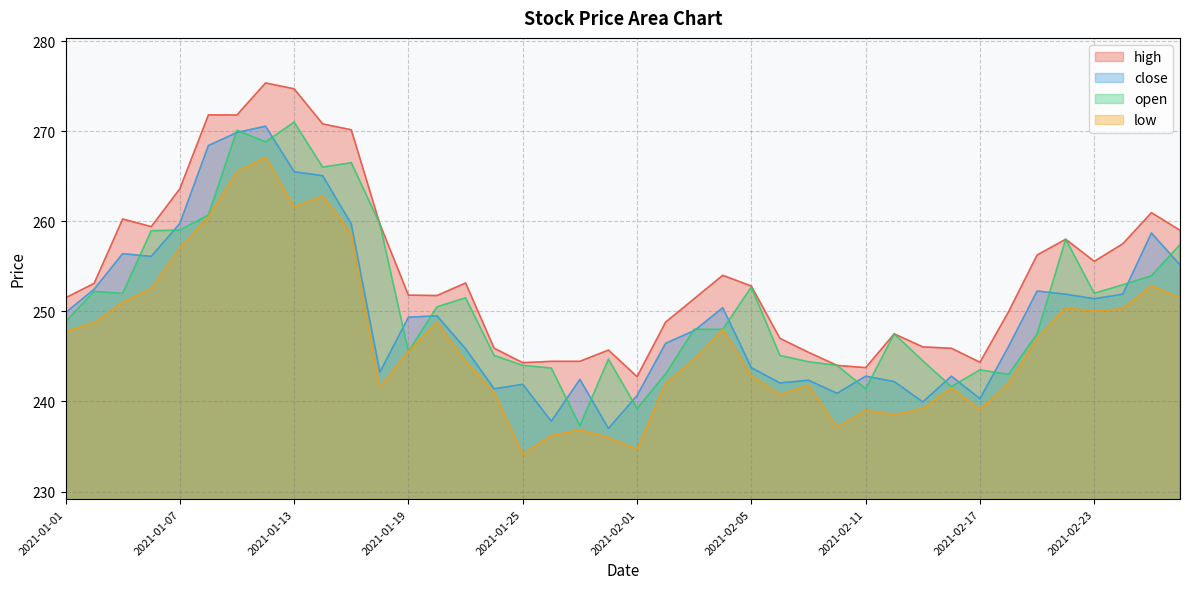

What is the total value across all series at 2021-01-11?

1077.2